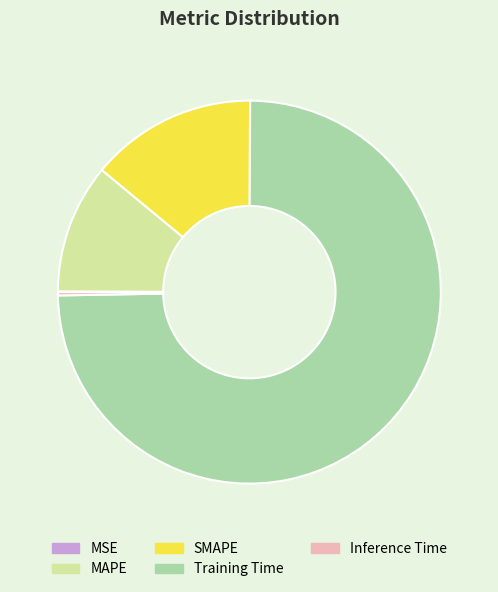

Is SMAPE the majority of the pie?

No